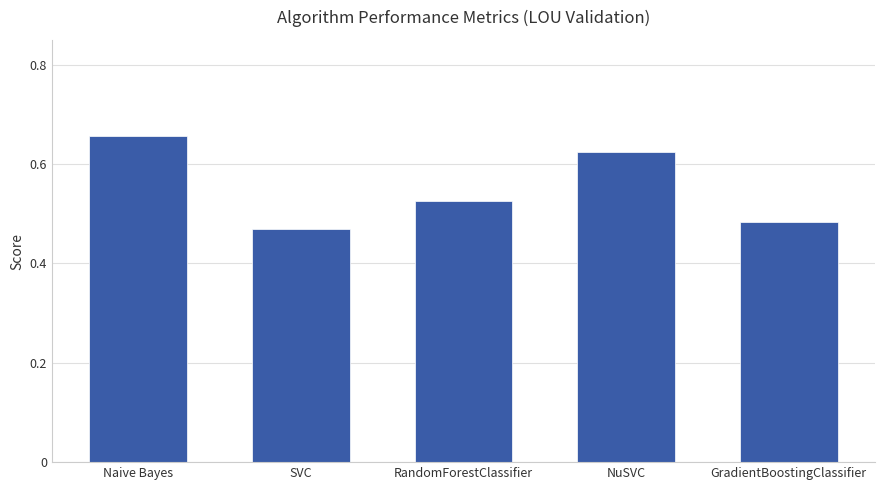

Which has a higher value, Naive Bayes or SVC?

Naive Bayes